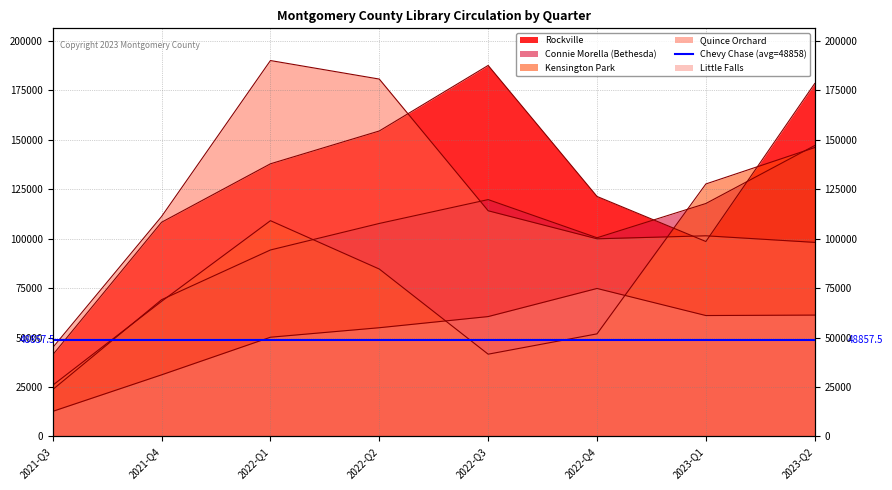

At which category is the sum across all series the highest?

2023-Q2